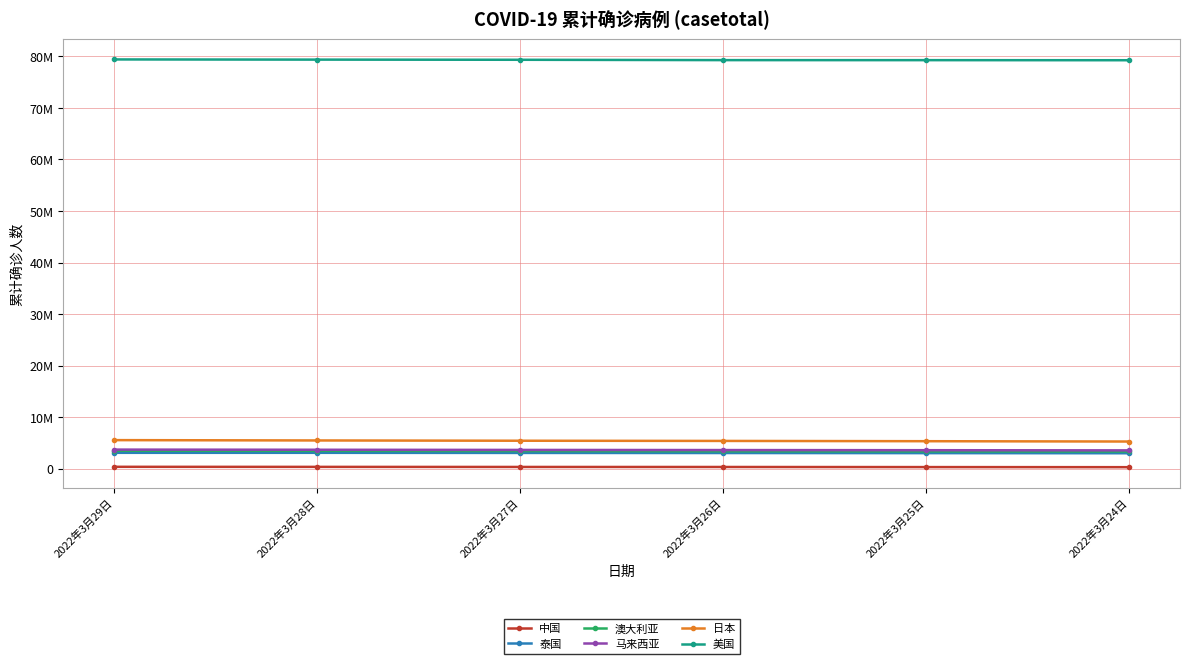

True or false: 泰国 and 日本 intersect in this chart.

False